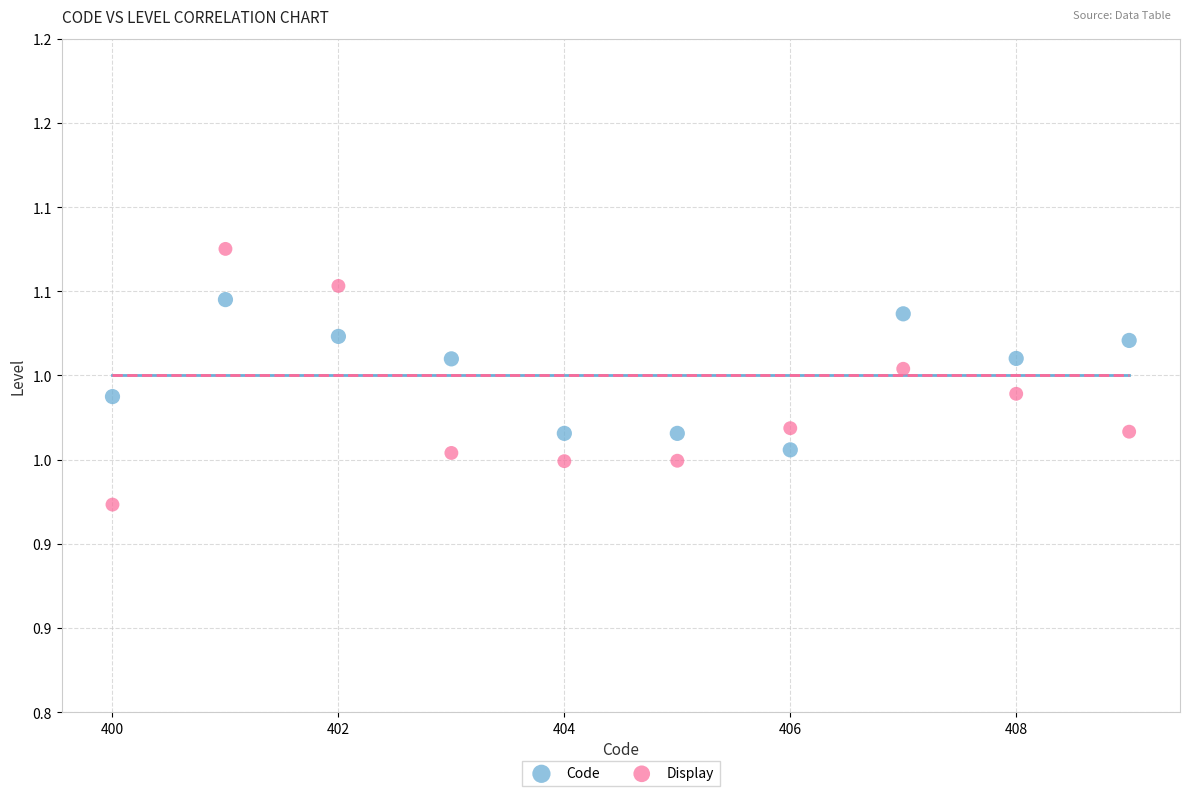

What are all the series names shown in the legend?

Code, Display